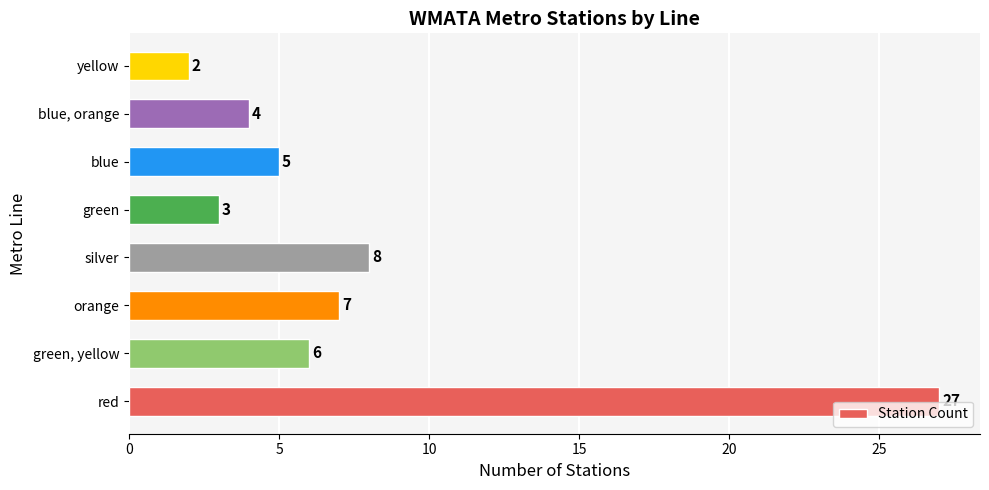

Between green and orange, which is larger?

orange